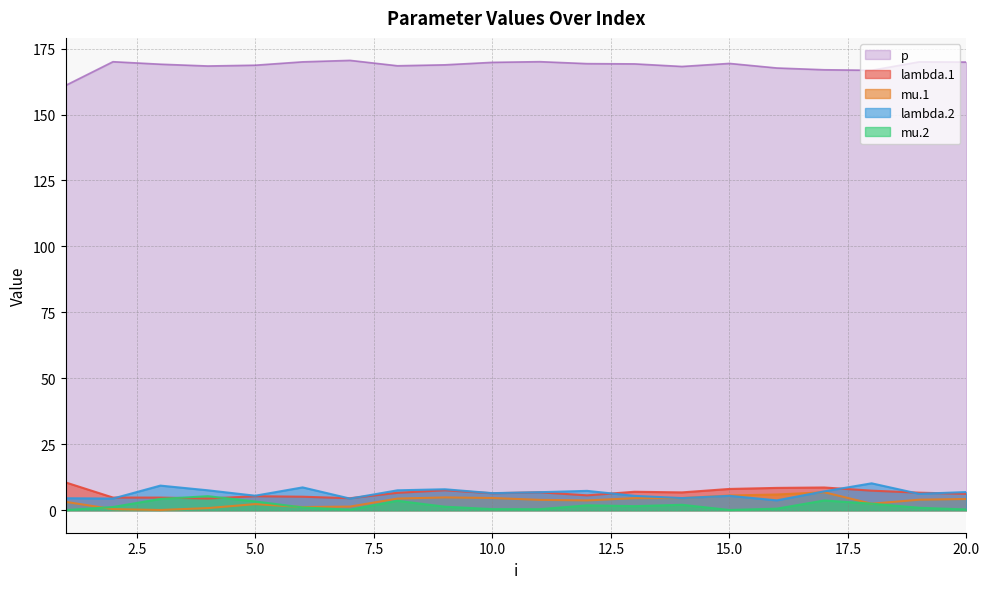

True or false: lambda.1 and mu.1 cross at least once.

False